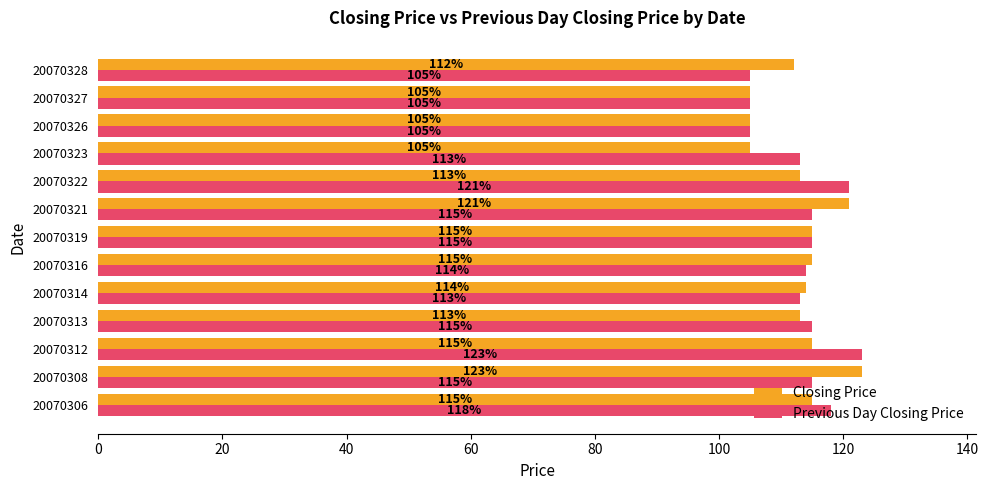

Which series changed the most between 20070326 and 20070328?

Closing Price